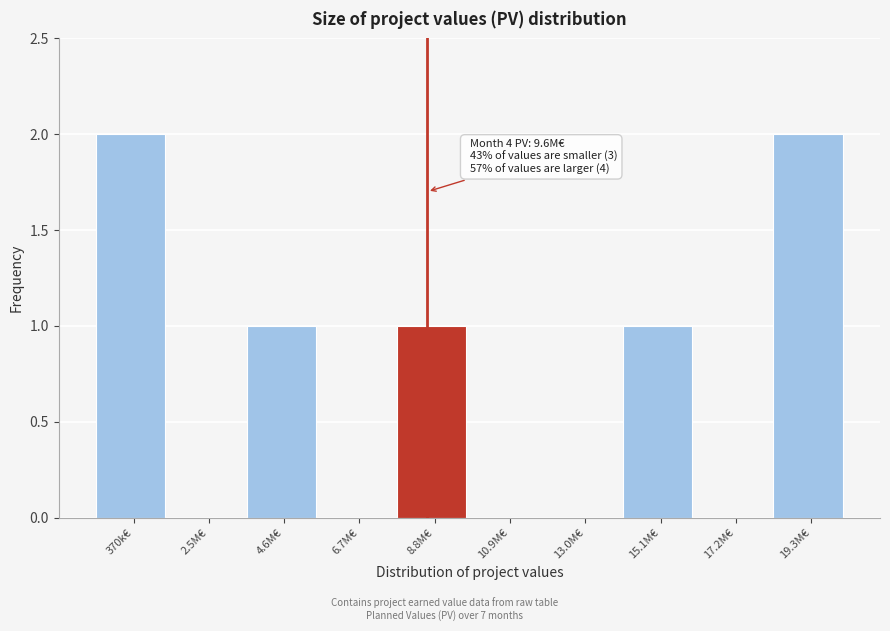

Reading left to right, what are all the values shown in this chart?

370k€=2	2.5M€=0	4.6M€=1	6.7M€=0	8.8M€=1	10.9M€=0	13.0M€=0	15.1M€=1	17.2M€=0	19.3M€=2